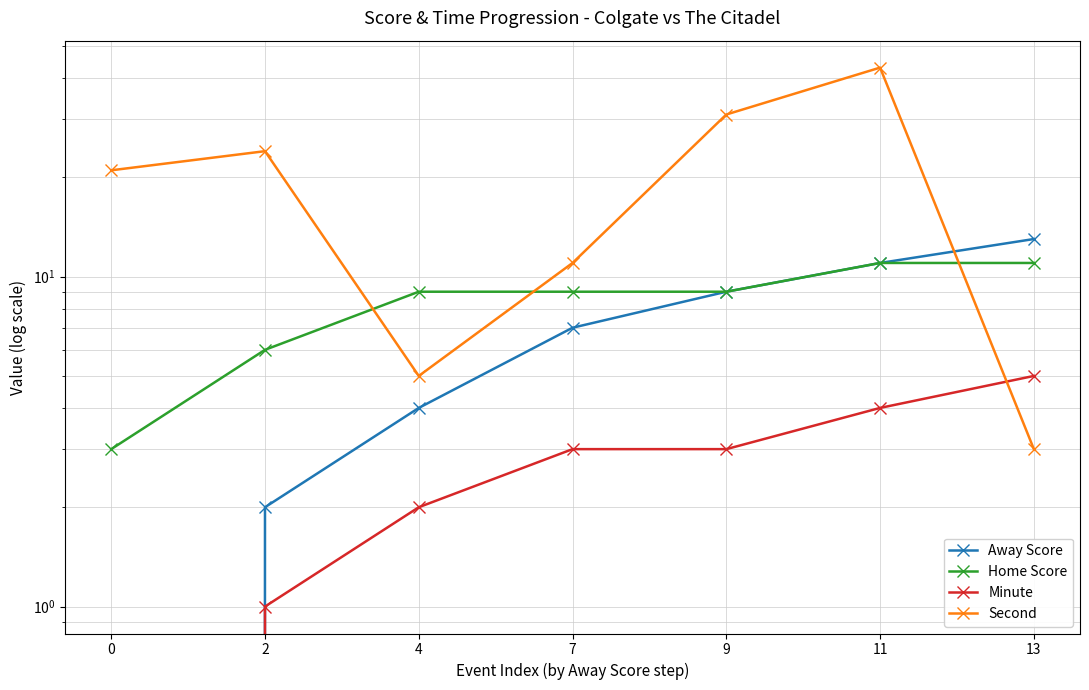

At how many categories does at least one series exceed 21?

3